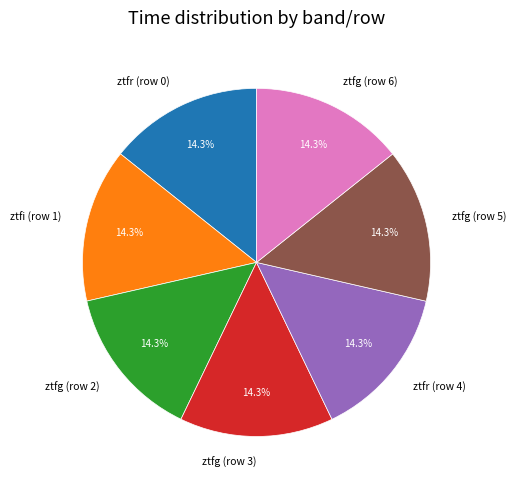

Approximately how many times larger is the value at ztfg (row 3) compared to ztfr (row 0)?

1.0